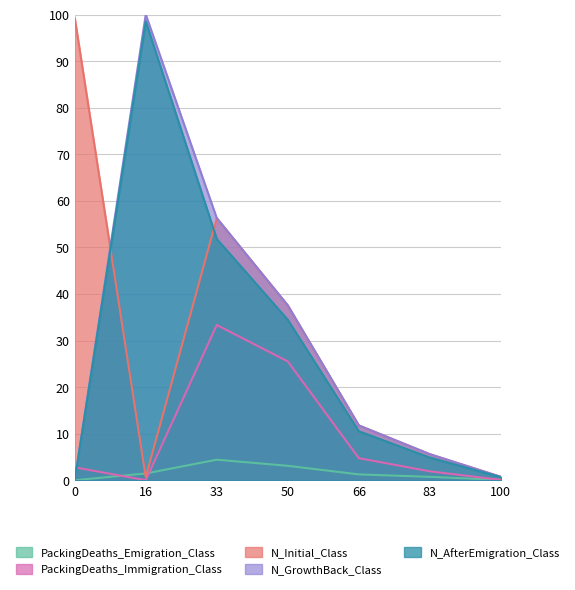

What is the difference between the N_AfterEmigration_Class values at 0 and 66?

10.5